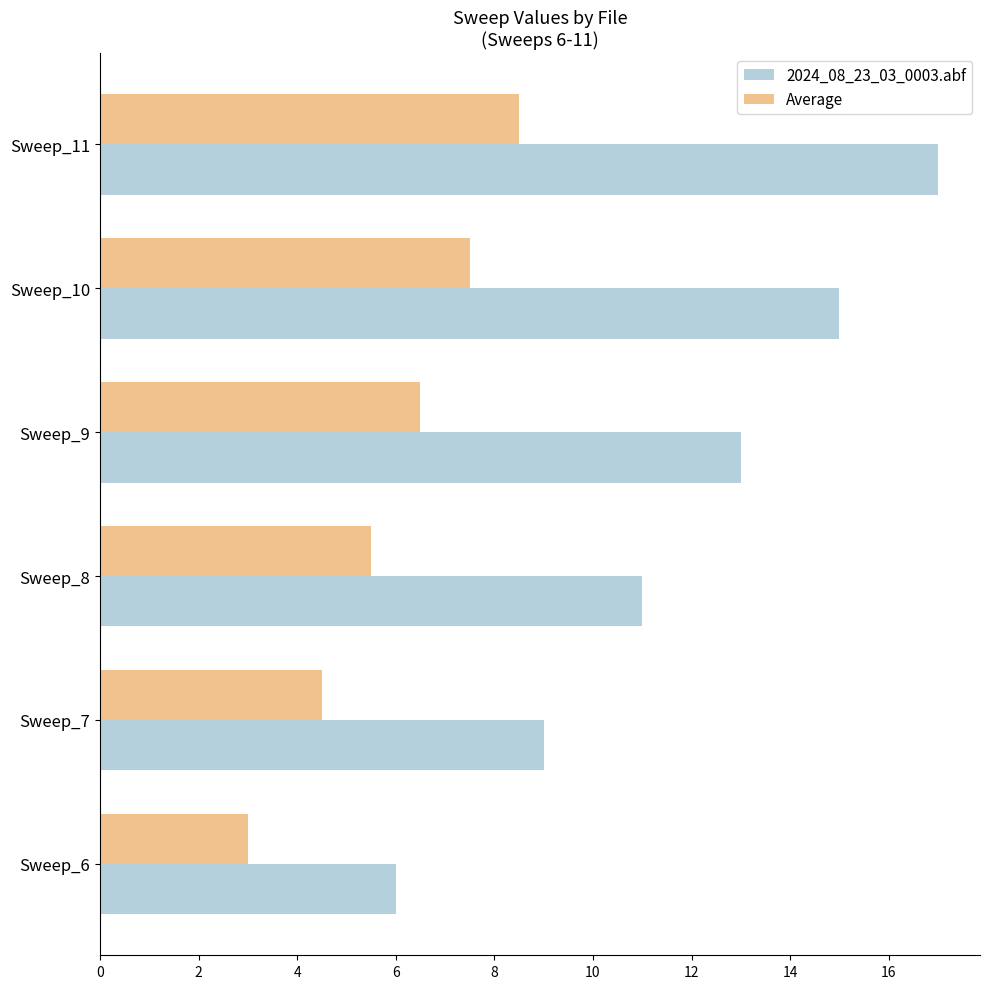

What are all the series names shown in the legend?

2024_08_23_03_0003.abf, Average